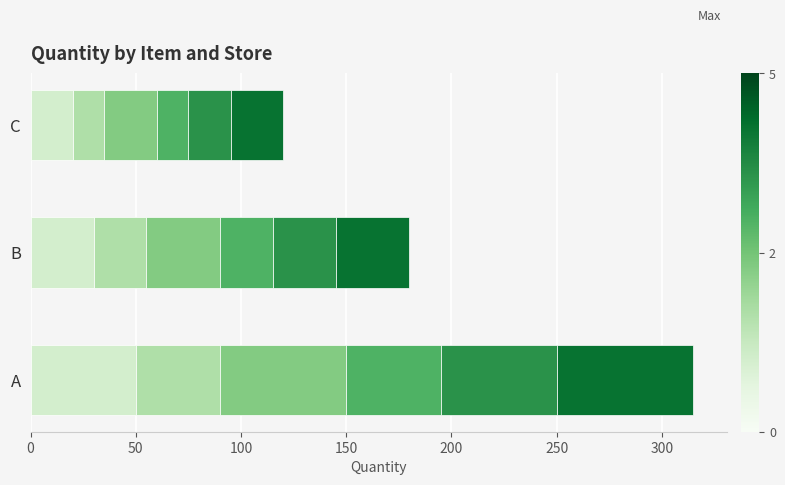

At which category is the sum across all series the highest?

A